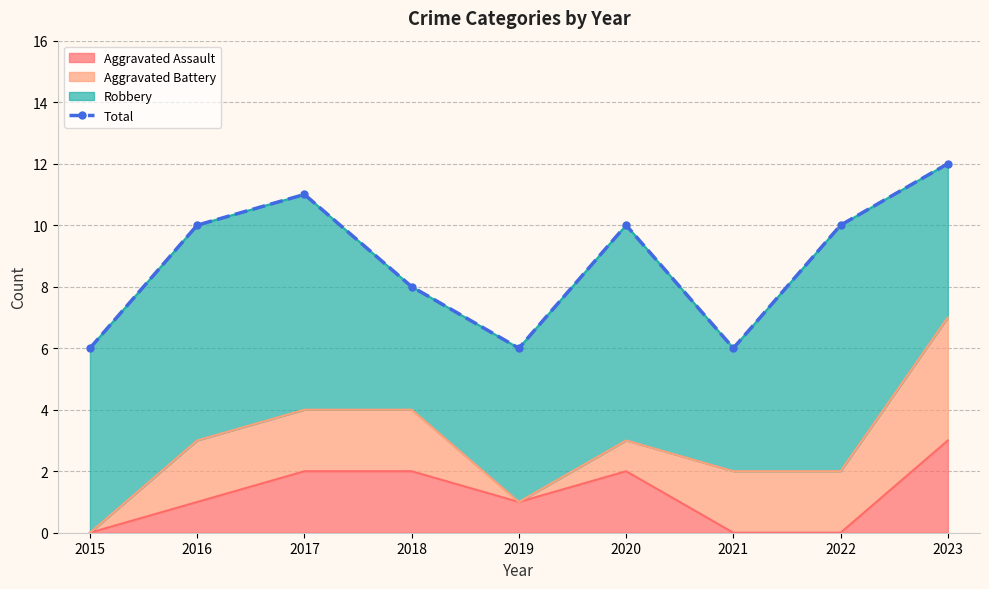

Reading left to right, extract all data points from this chart.

6	10	11	8	6	10	6	10	12